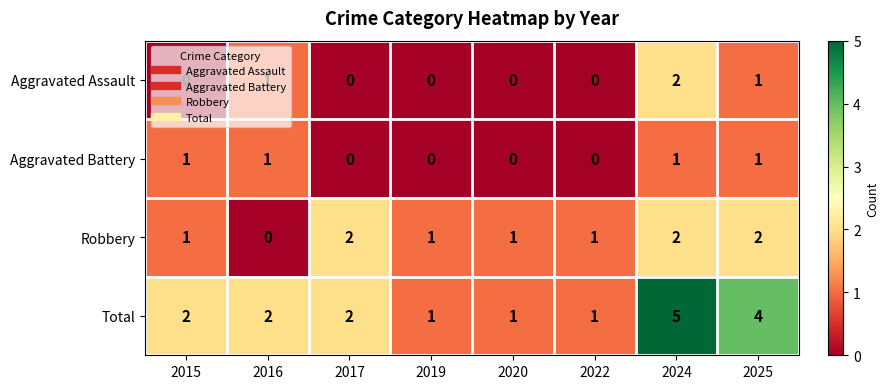

The Robbery series shows 1 at 2015. True or false?

True